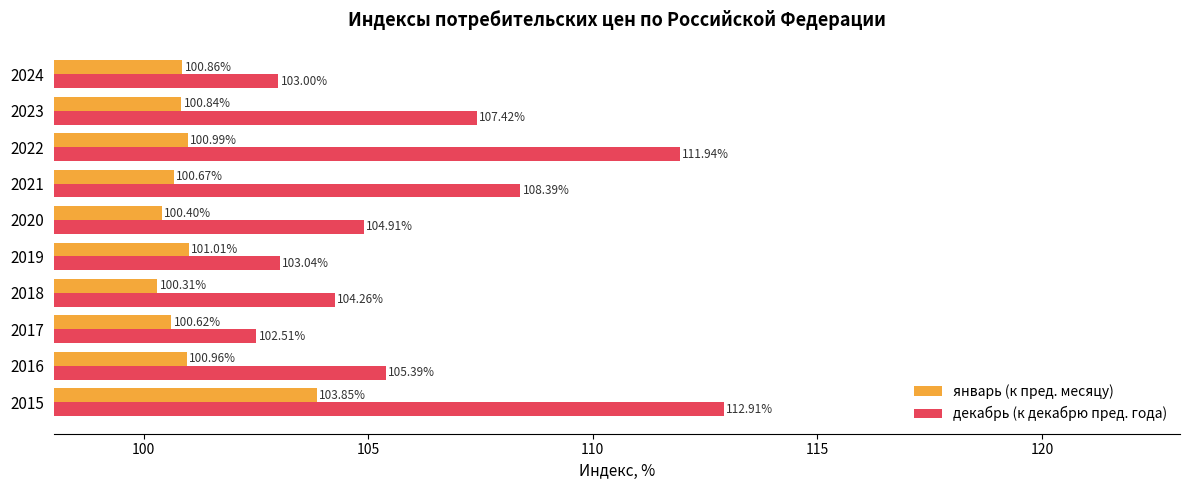

List the labels in order of январь (к пред. месяцу) value, largest first.

2015, 2019, 2022, 2016, 2024, 2023, 2021, 2017, 2020, 2018